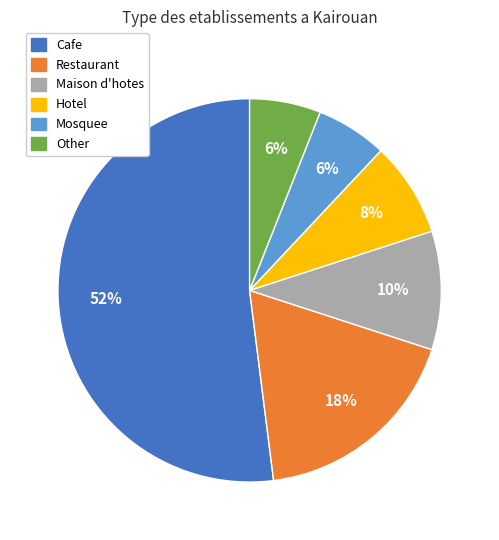

To the nearest percent, what is the difference between the largest and smallest slice percentages?

46%